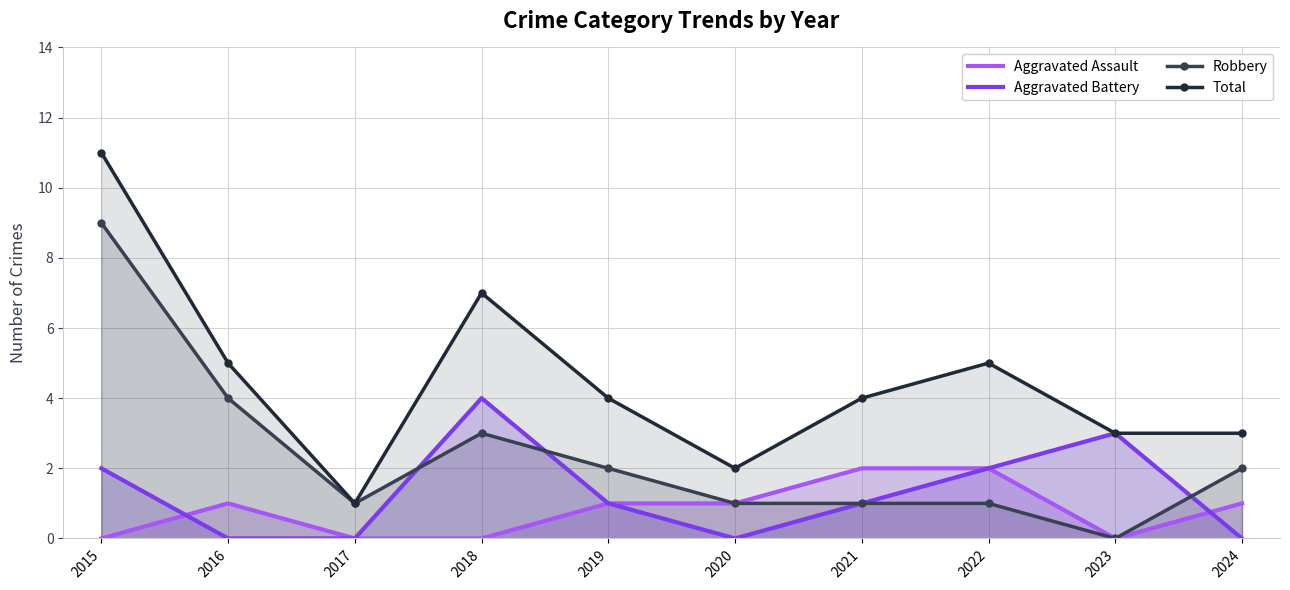

True or false: Robbery and Aggravated Battery intersect in this chart.

True